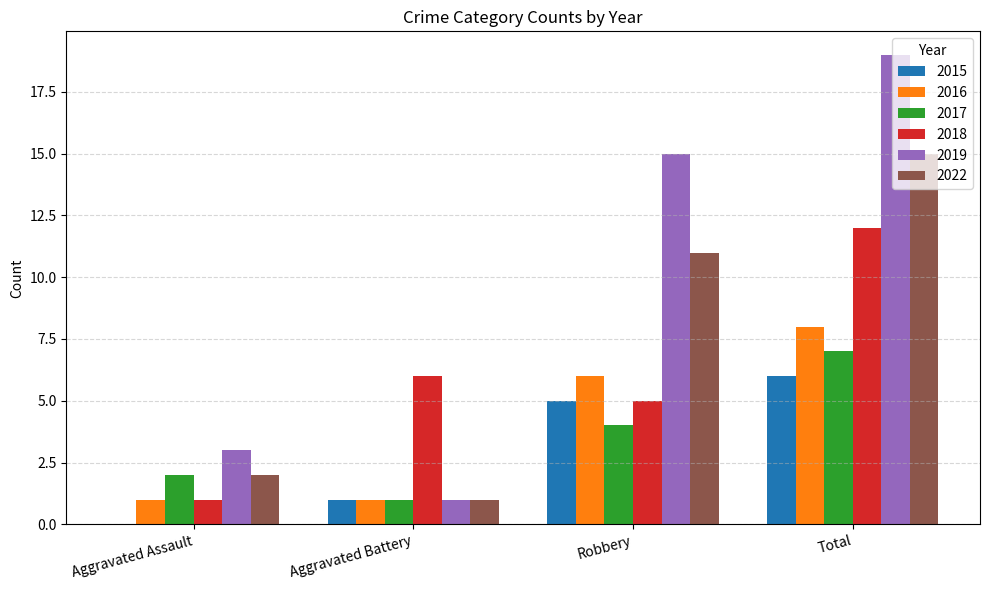

Which category has the highest value in the 2017 series?

Total